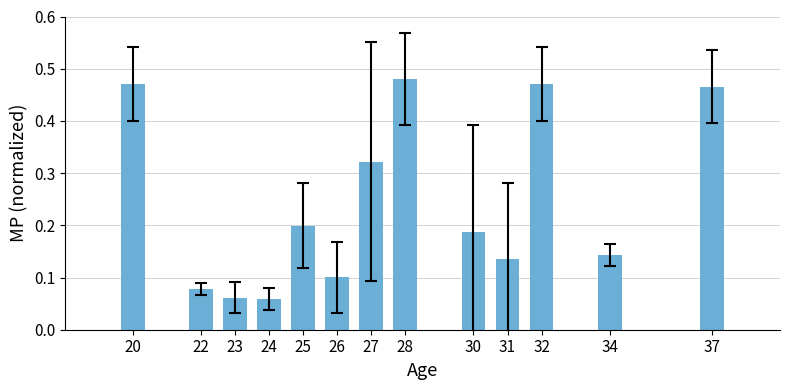

The value at 30 is 0.2. True or false?

True